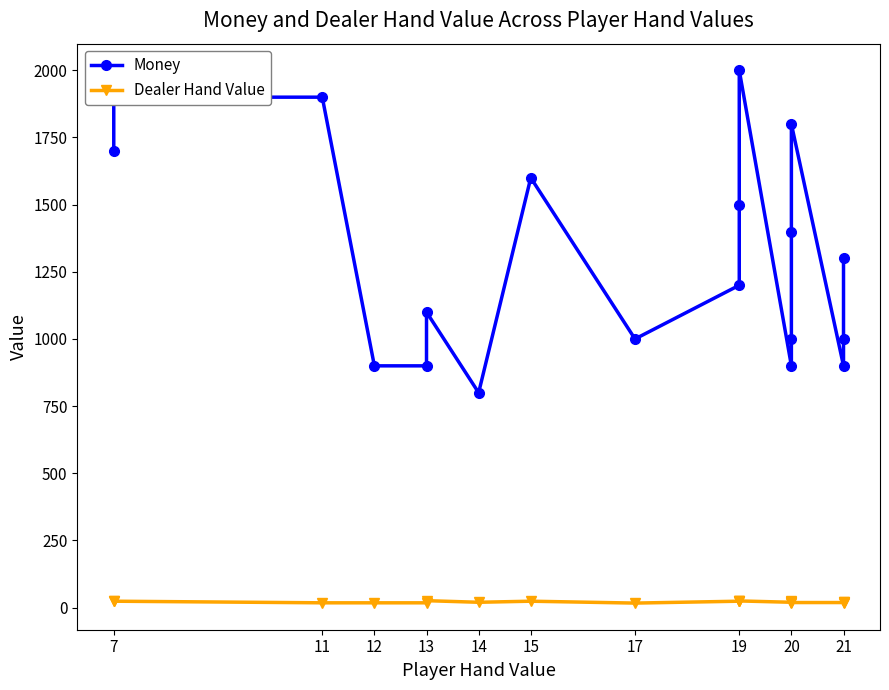

How many lines are shown in the chart?

2